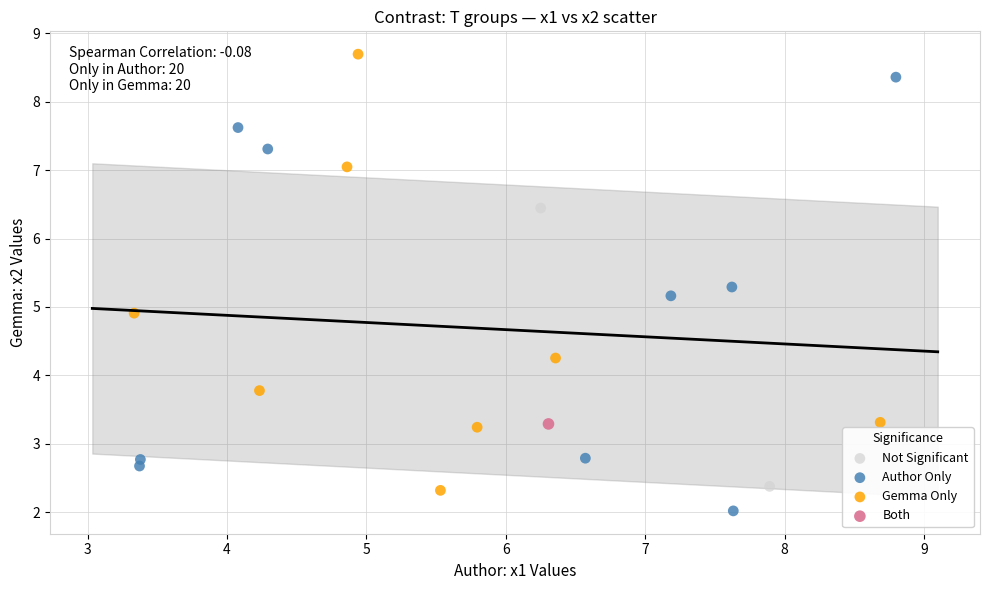

What are all the series names shown in the legend?

Not Significant, Author Only, Gemma Only, Both